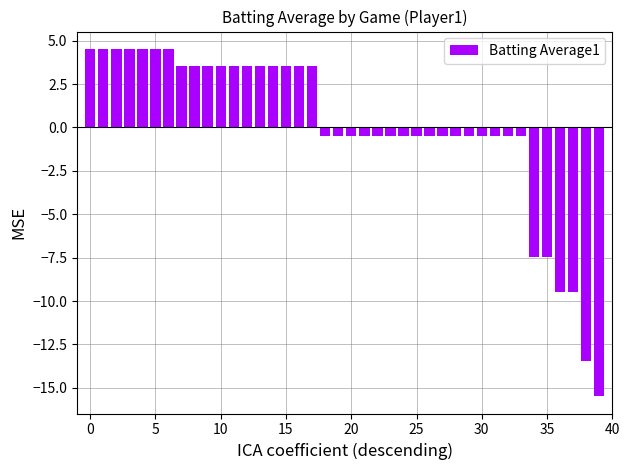

What is the difference between the maximum and minimum values?

20.0